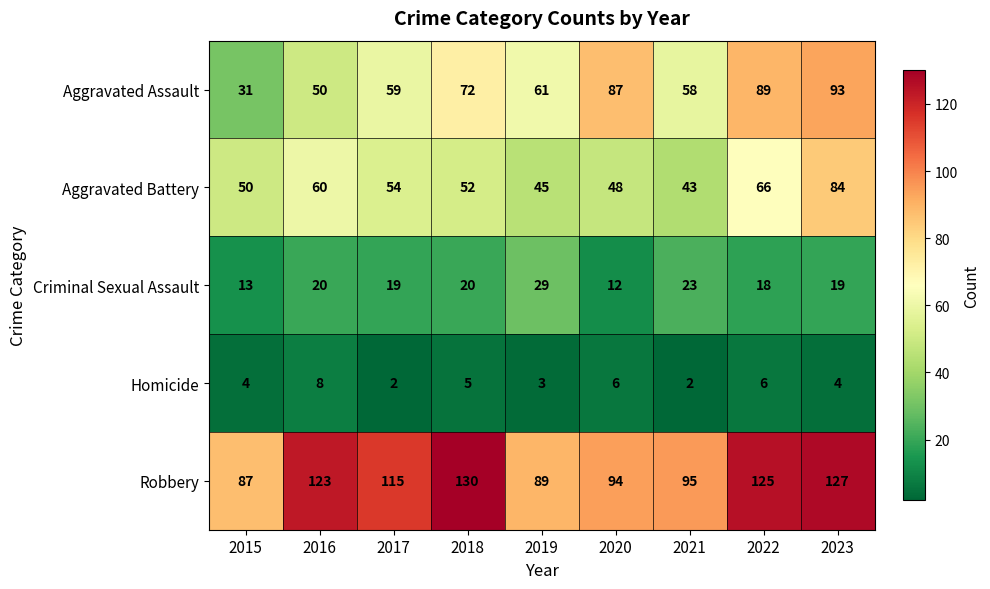

What is the total value across all series at 2021?

221